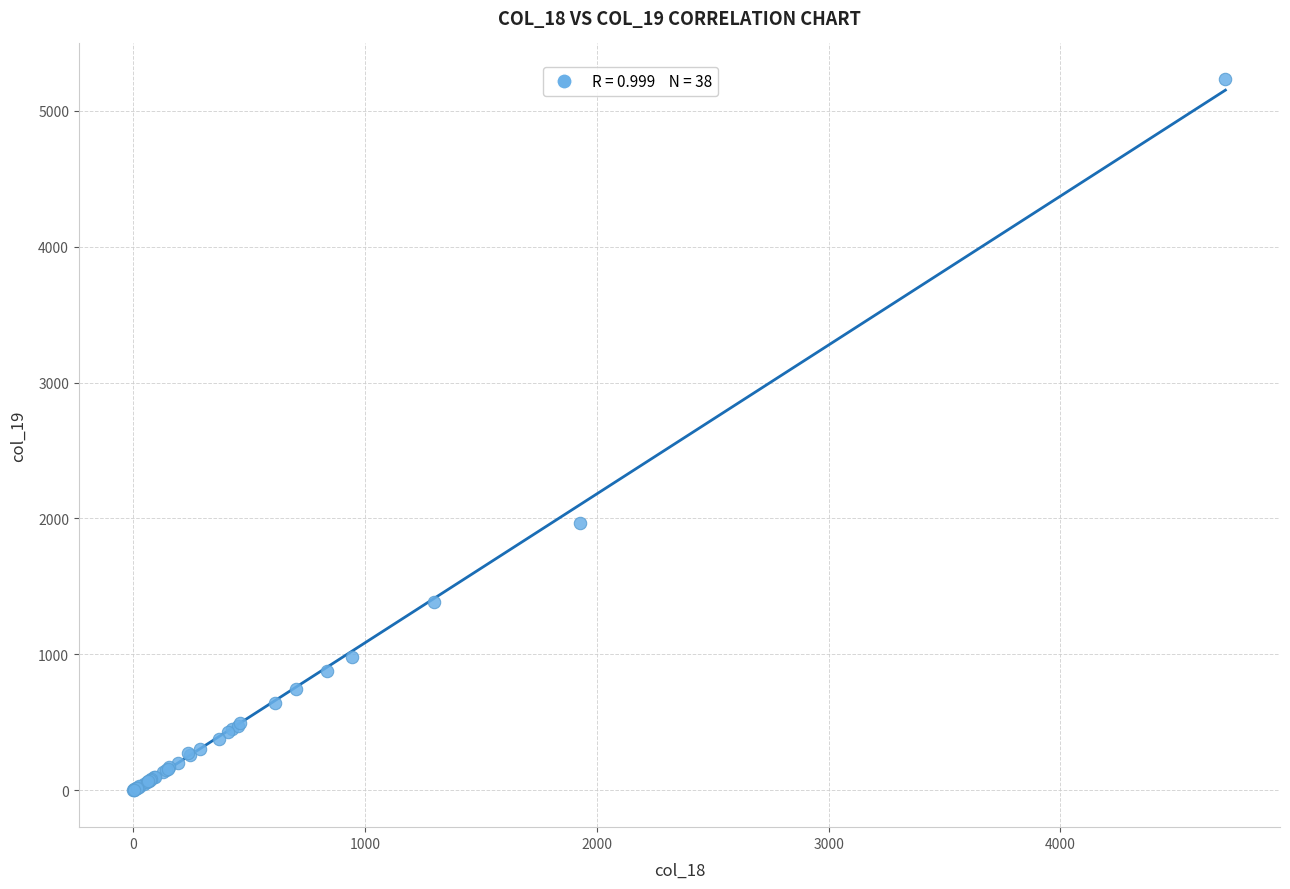

What Y value in the scatter plot is closest to 2617?

1963.2